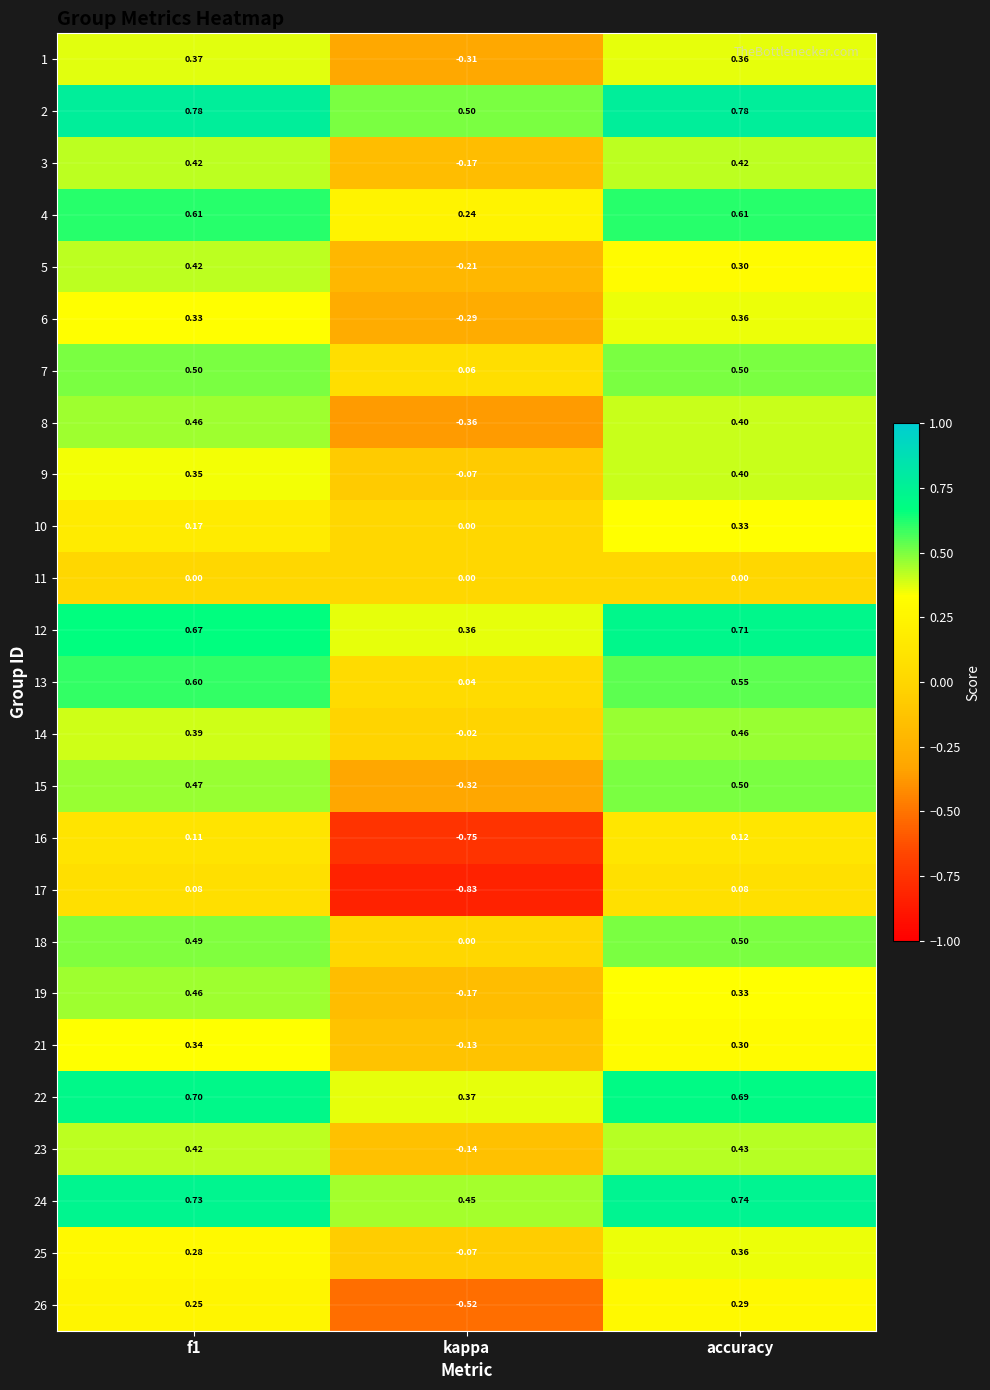

Which label corresponds to the smallest value in the chart?

kappa